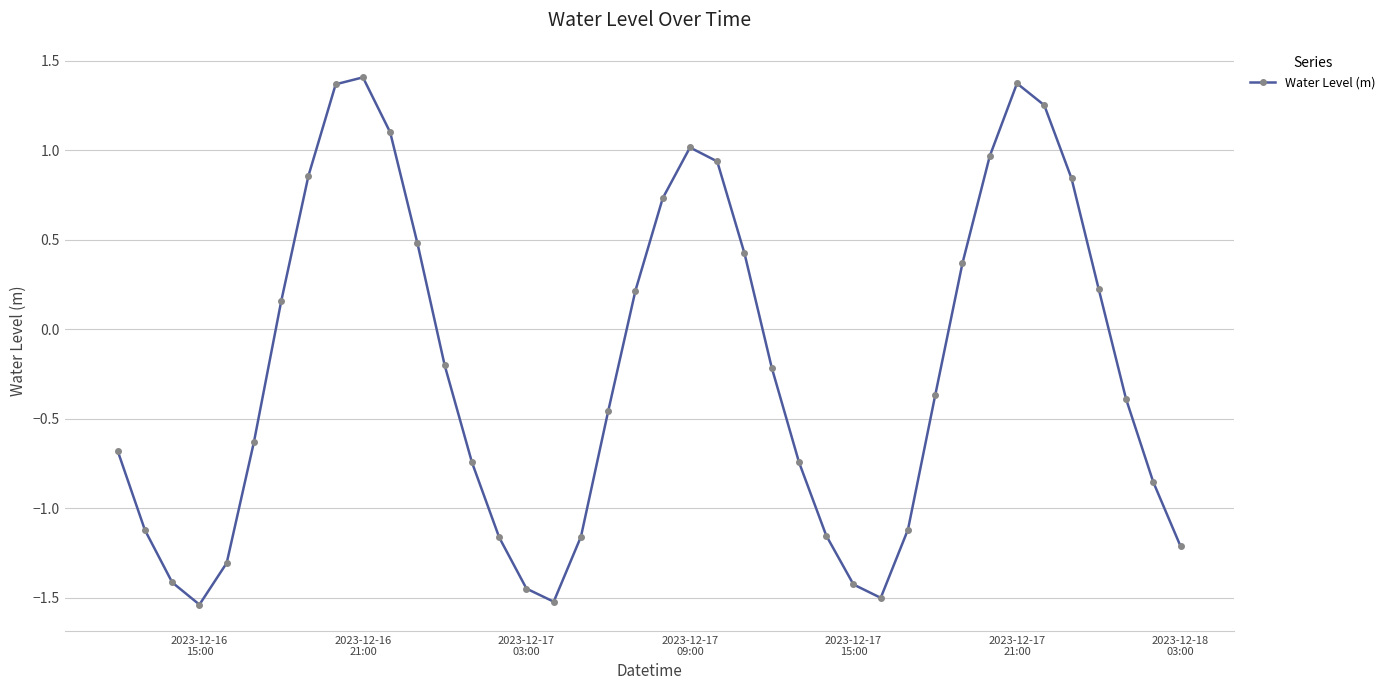

What is the greatest value displayed?

1.4